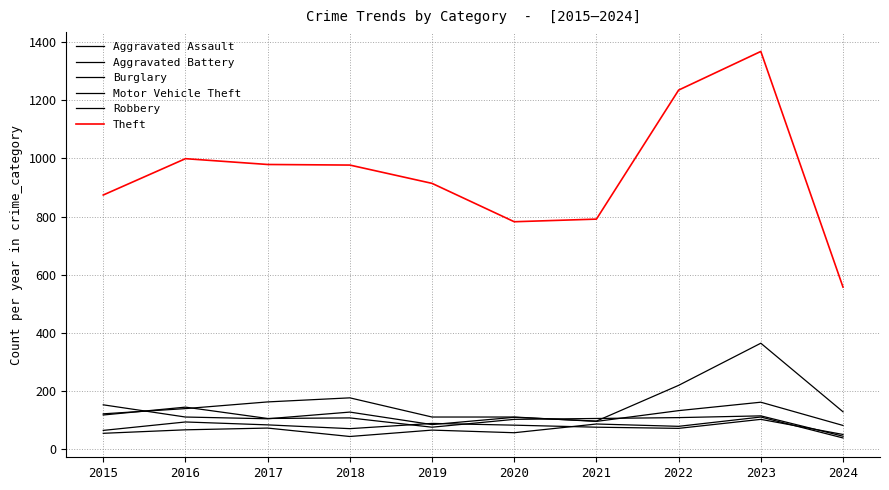

How many distinct data groups are displayed?

6